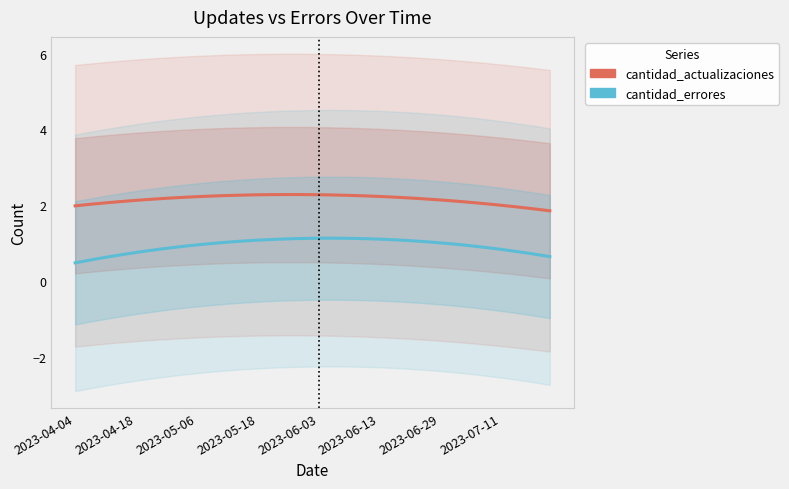

True or false: cantidad_errores and cantidad_actualizaciones cross at least once.

False